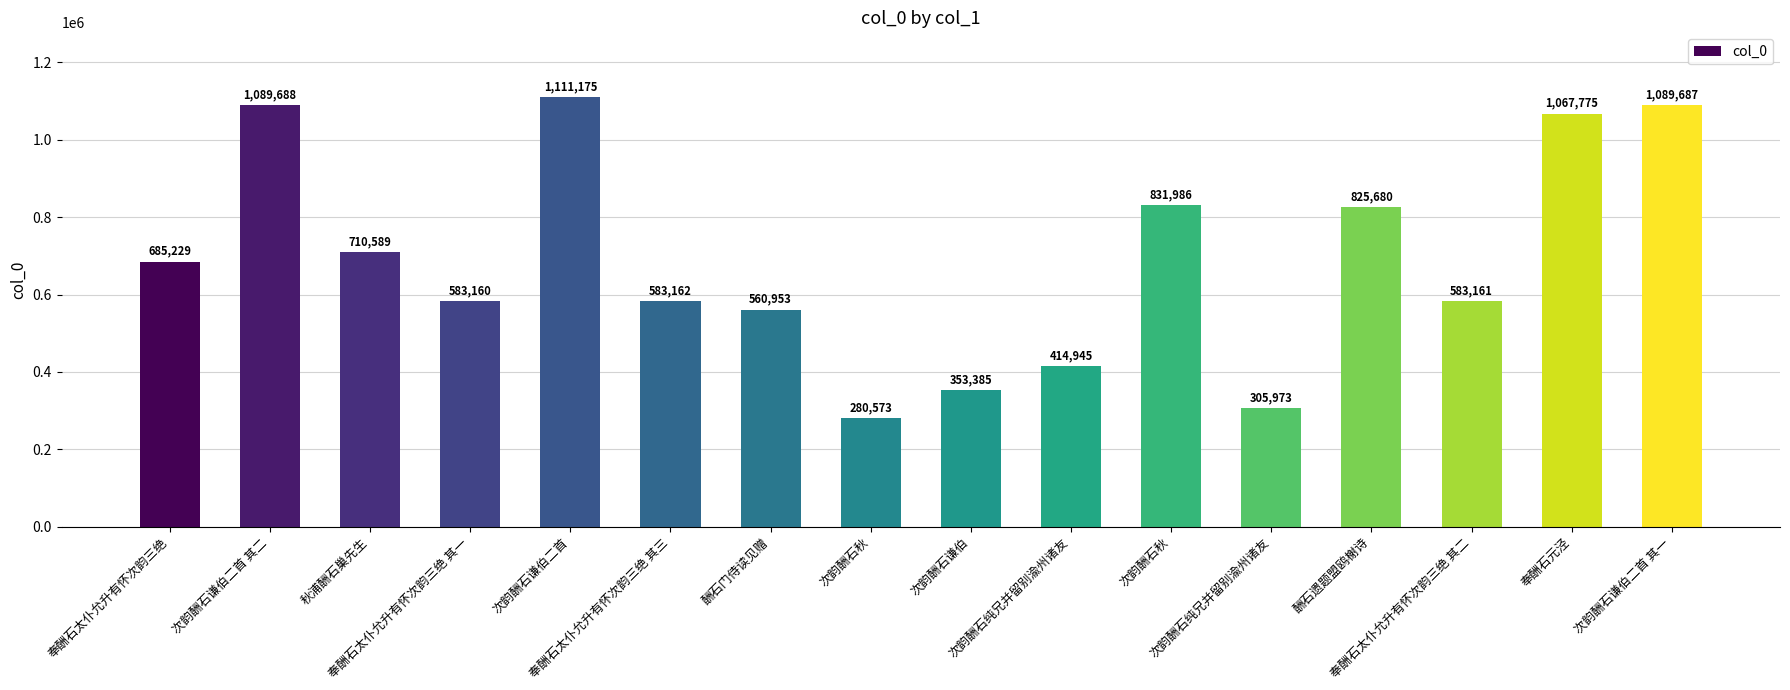

What is the change in value from 次韵酬石纯兄并留别渝州诸友 to 次韵酬石纯兄并留别渝州诸友?

-108972